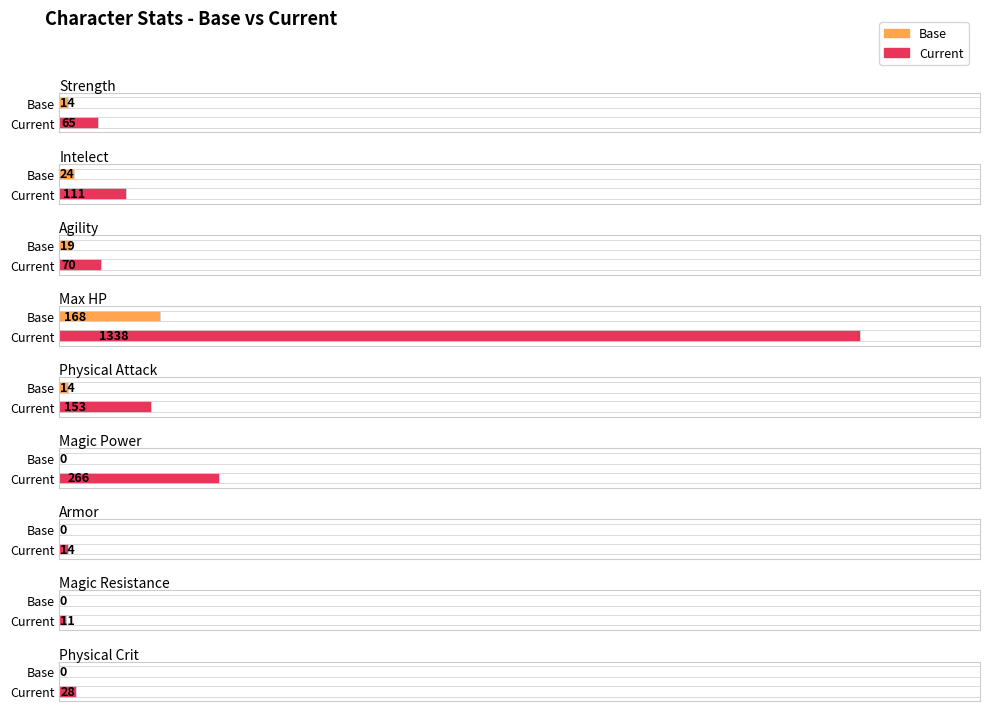

How many groups of bars are there?

9